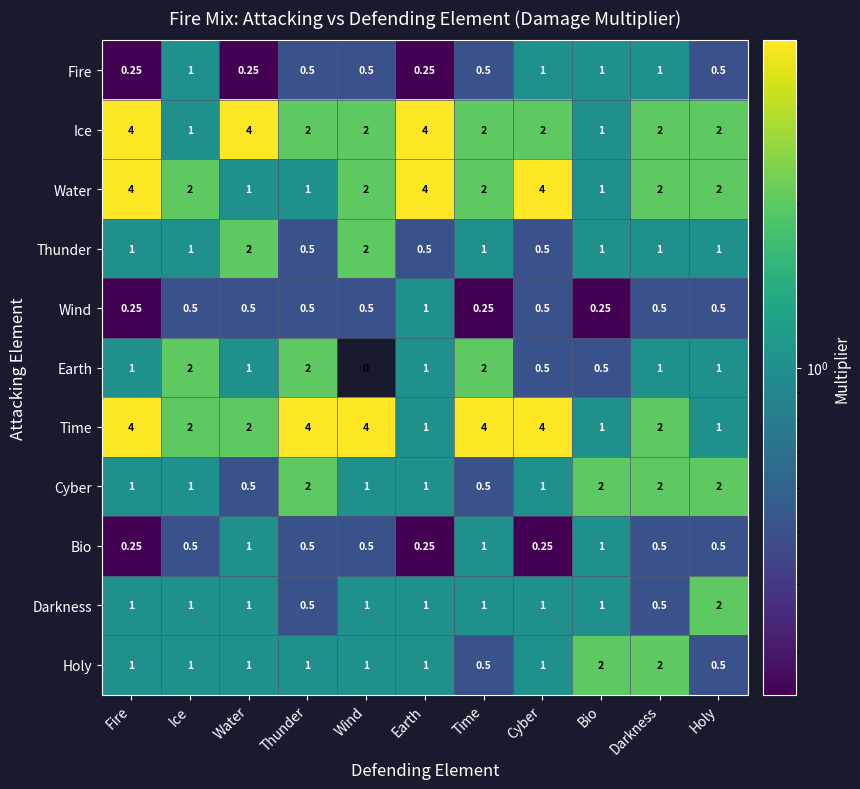

Which series changed the most between Ice and Bio?

Earth